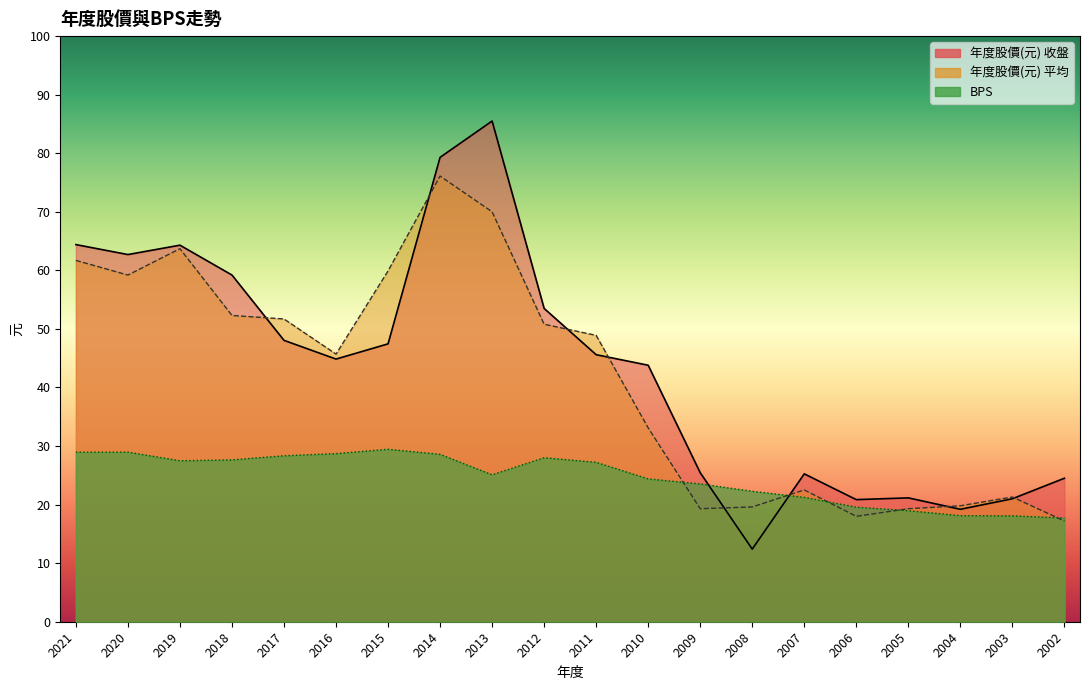

Is it true that BPS equals 15.0 at 2009?

False